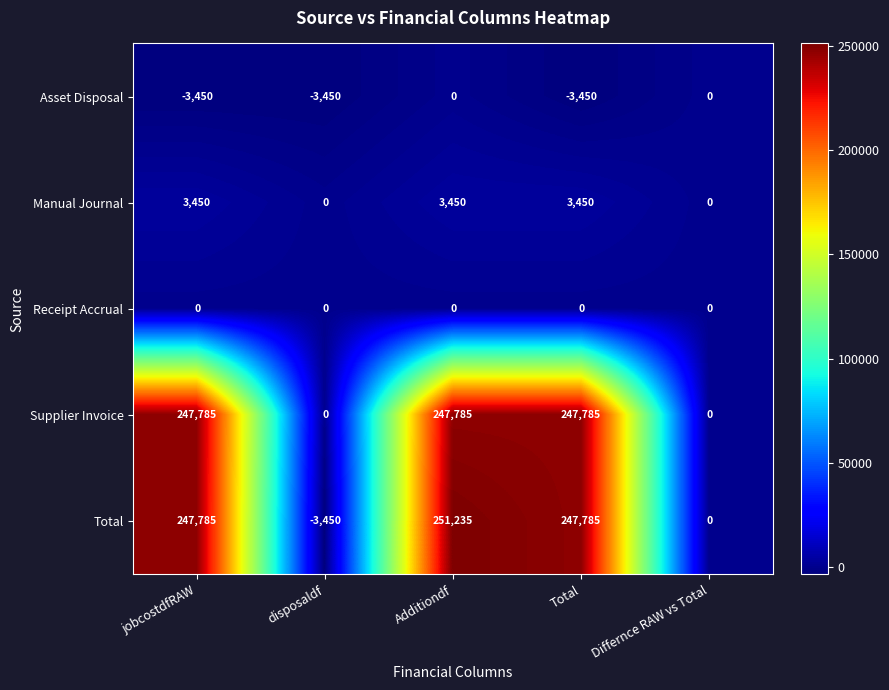

How many data points does each series have?

5